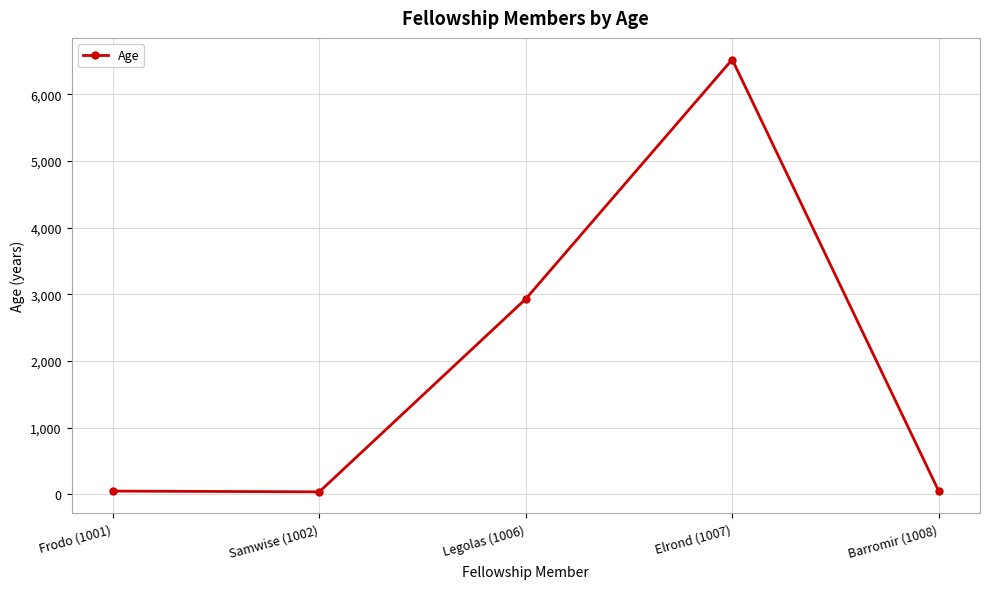

Is this an area chart (filled region under the line)?

No